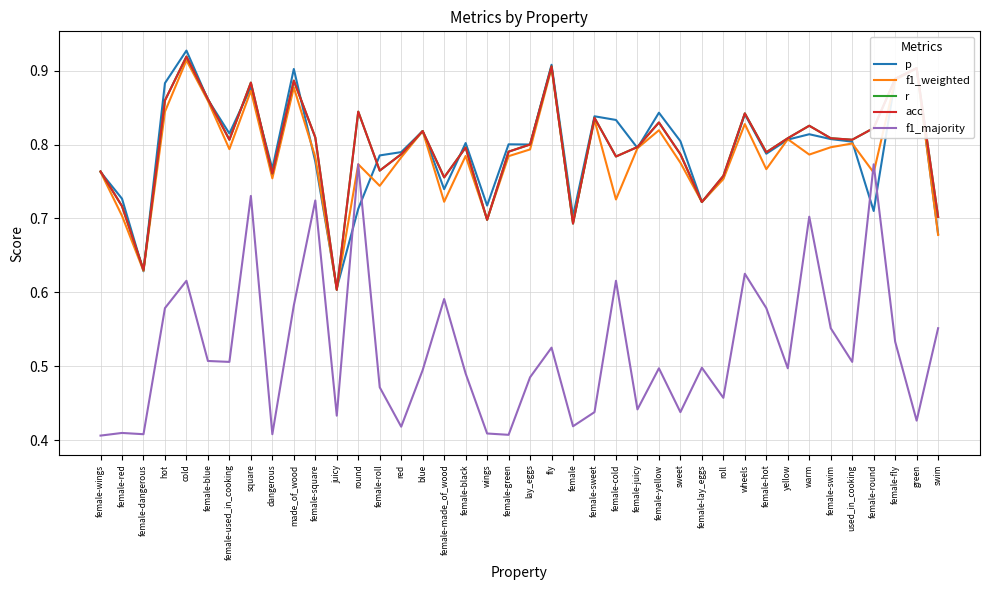

Which category has the lowest value across all series?

female-wings